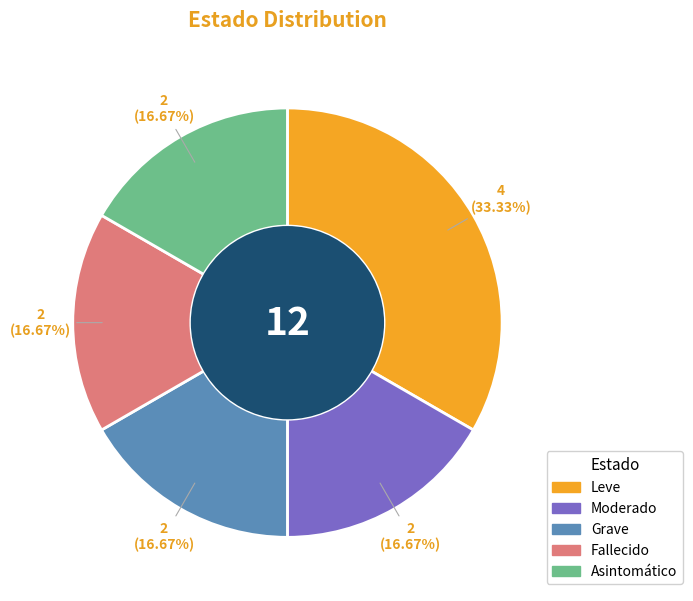

To the nearest percent, what is the combined percentage of Asintomático and Grave?

33%